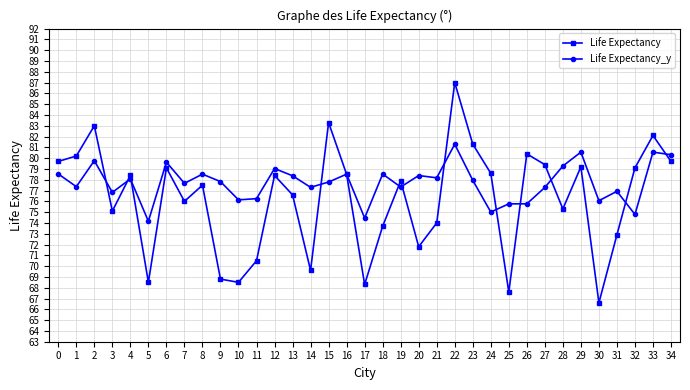

List the series in order of their overall mean, highest first.

Life Expectancy_y, Life Expectancy